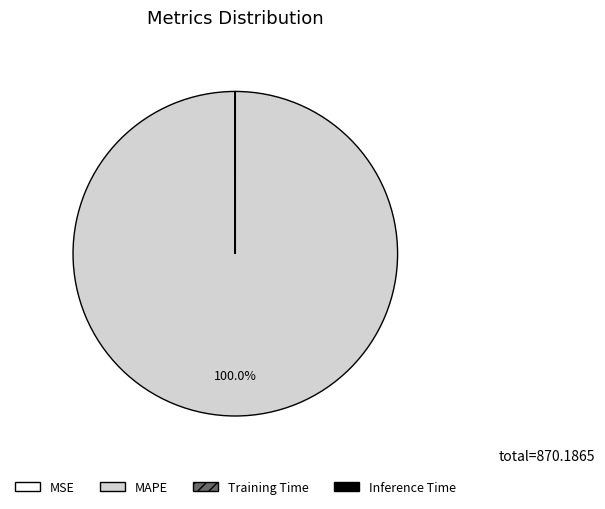

Does MAPE represent more than half of the total?

Yes